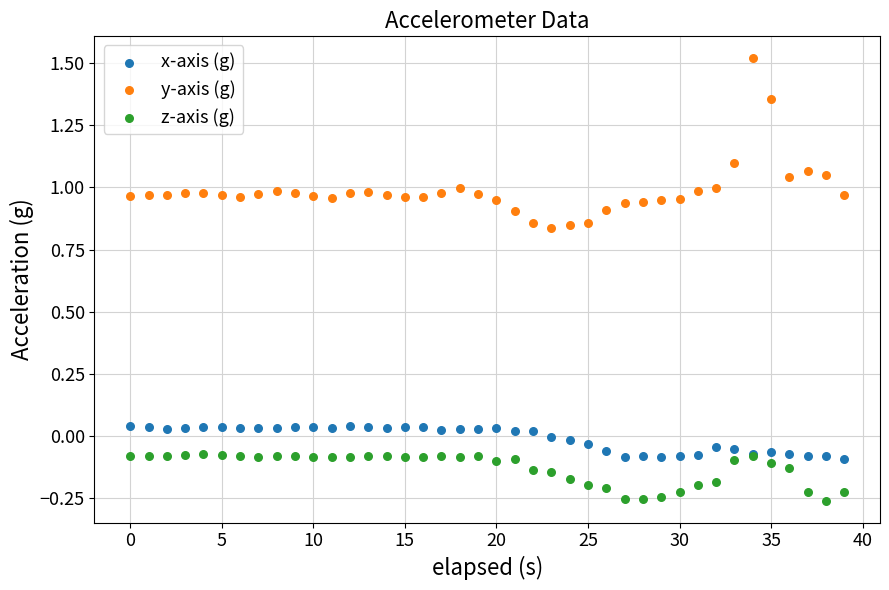

Which series has the largest Y range (max minus min)?

y-axis (g)